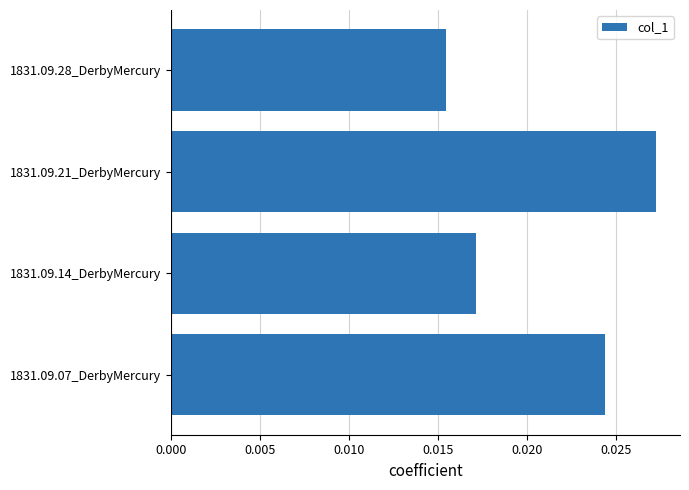

How many values are between 0 and 1?

4